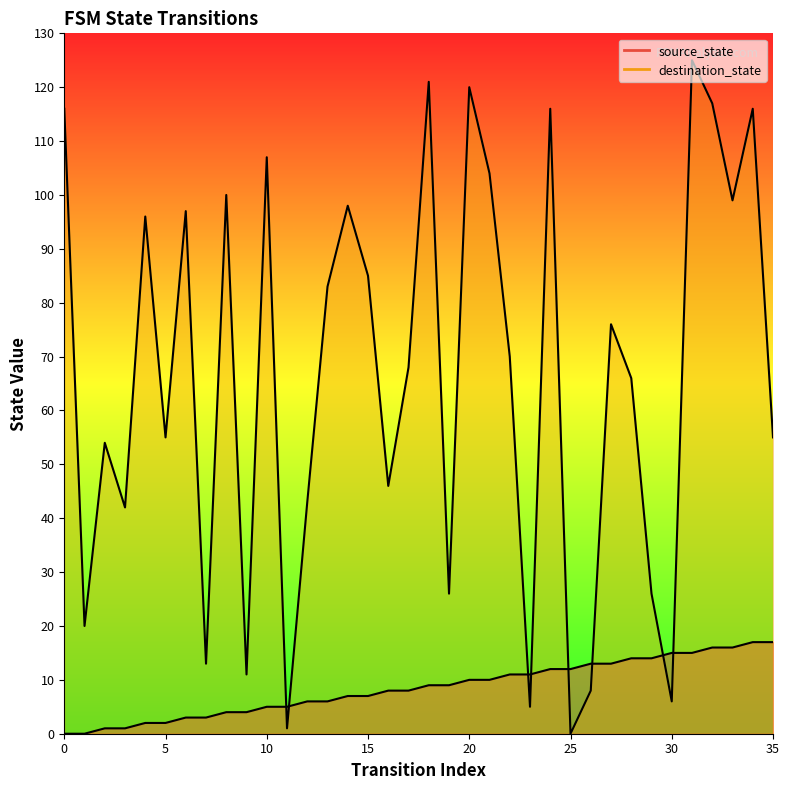

How many positive values does the source_state series have?

34